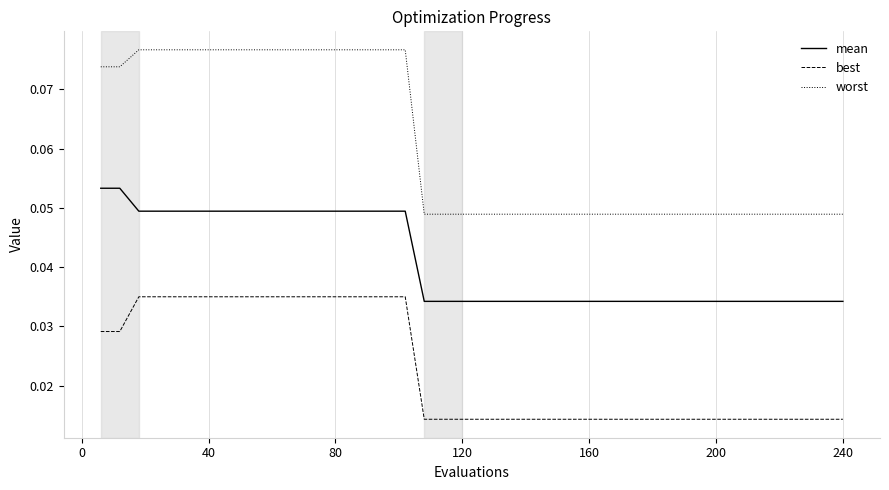

True or false: worst and best cross at least once.

False